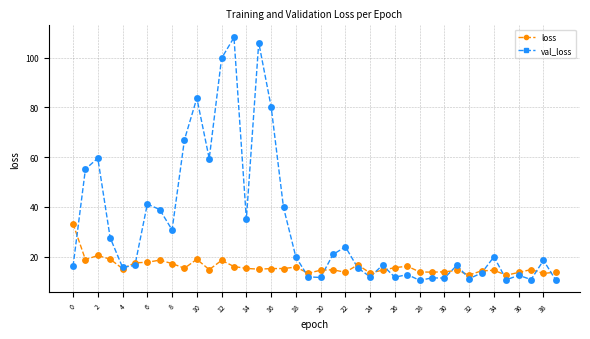

Which series has the largest range (max minus min)?

val_loss